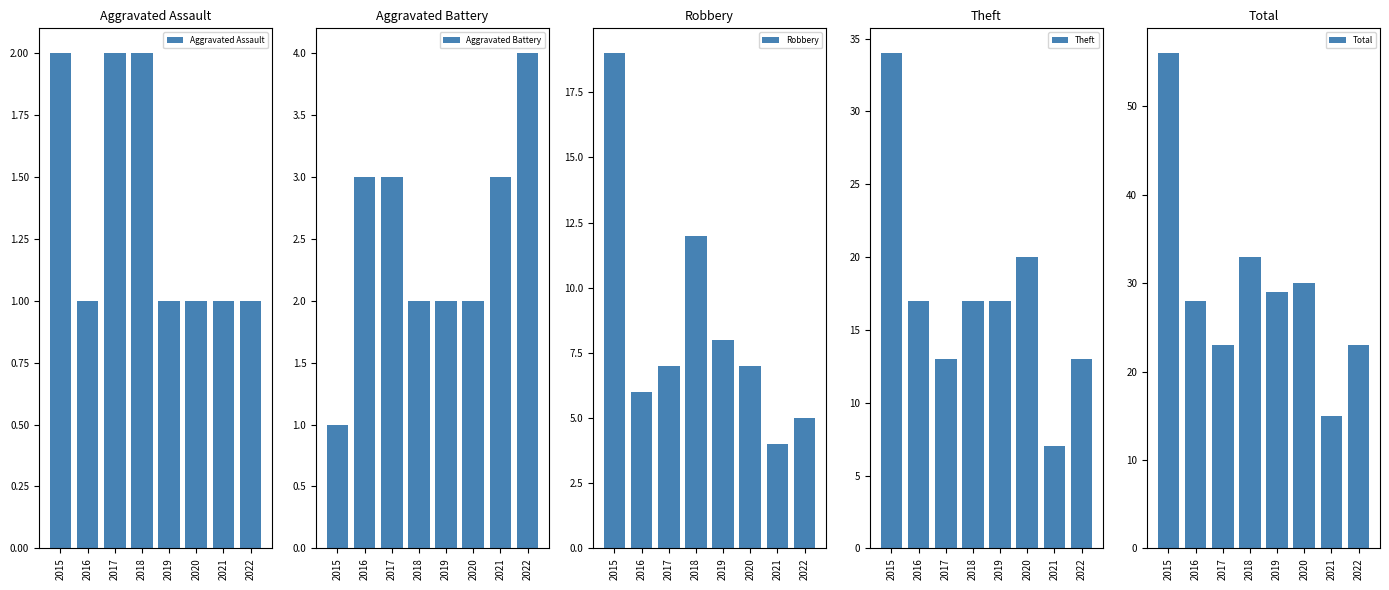

What is the greatest value displayed?

56